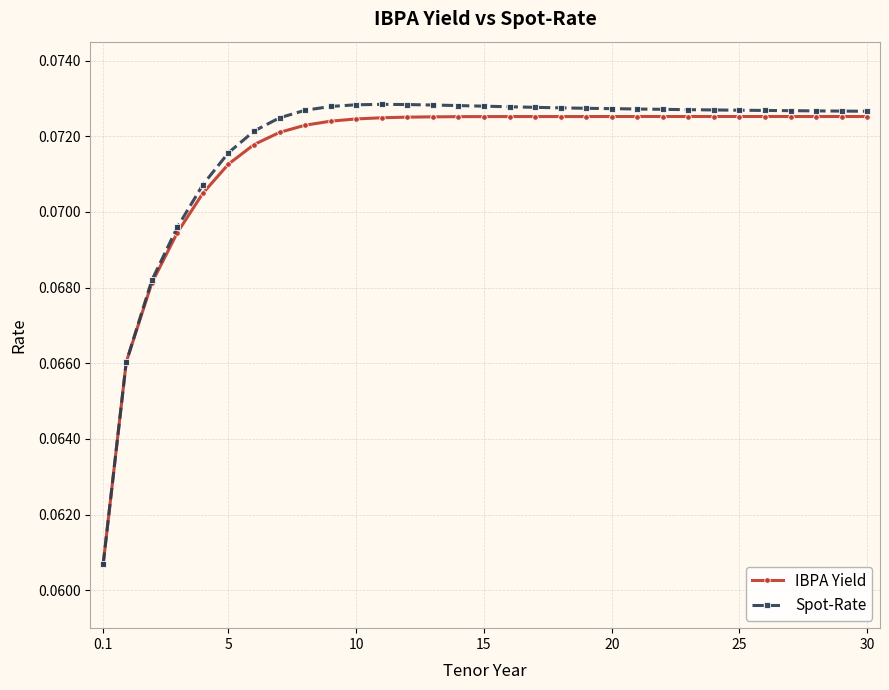

Count the number of categories in the chart.

31